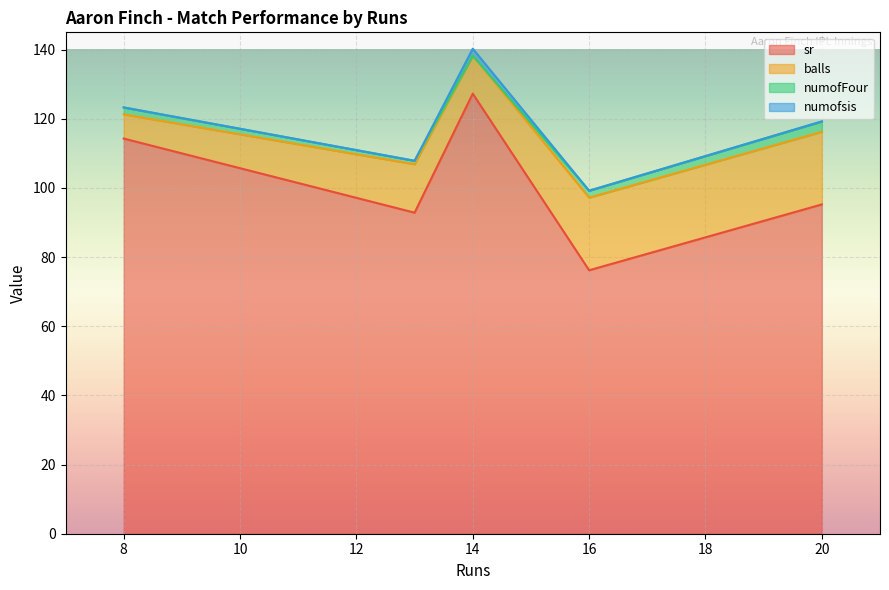

Reading right to left, transcribe all the data shown in this chart.

sr: 20=95.2	13=92.8	14=127.3	8=114.3	16=76.2
balls: 20=21.0	13=14.0	14=11.0	8=7.0	16=21.0
numofFour: 20=3.0	13=1.0	14=0.0	8=2.0	16=2.0
numofsis: 20=0.0	13=0.0	14=2.0	8=0.0	16=0.0